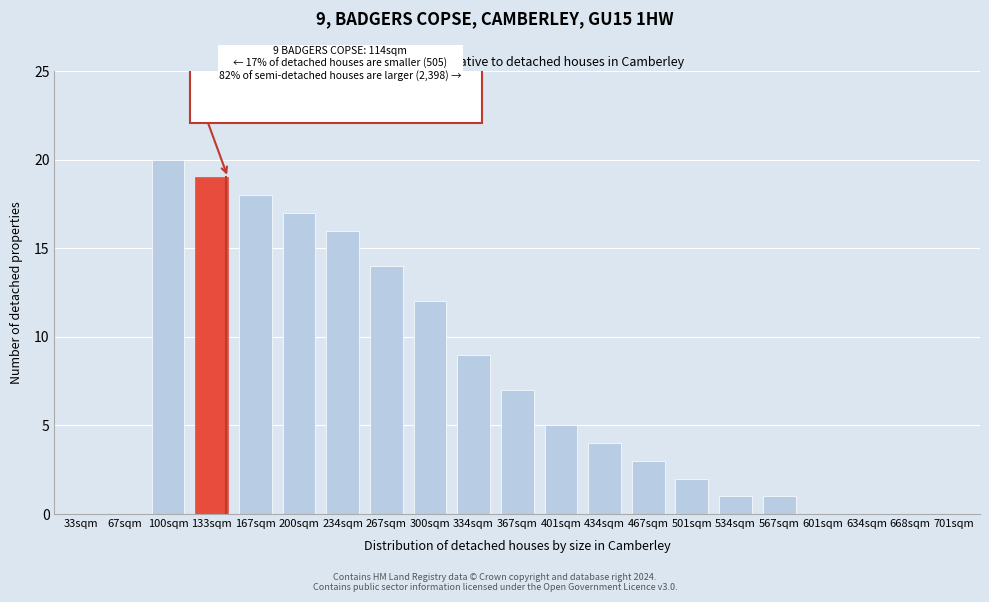

Reading right to left, extract all data points from this chart.

701sqm=0	668sqm=0	634sqm=0	601sqm=0	567sqm=1	534sqm=1	501sqm=2	467sqm=3	434sqm=4	401sqm=5	367sqm=7	334sqm=9	300sqm=12	267sqm=14	234sqm=16	200sqm=17	167sqm=18	133sqm=19	100sqm=20	67sqm=0	33sqm=0